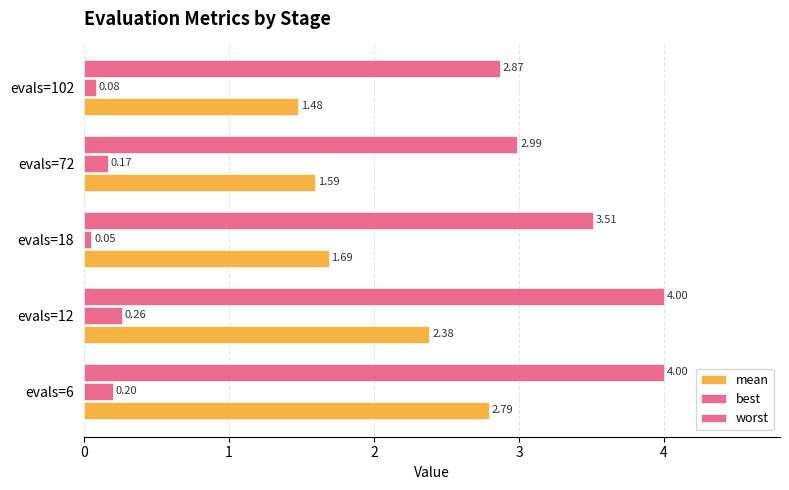

What is the difference between the second highest and second lowest values in the worst series?

1.0